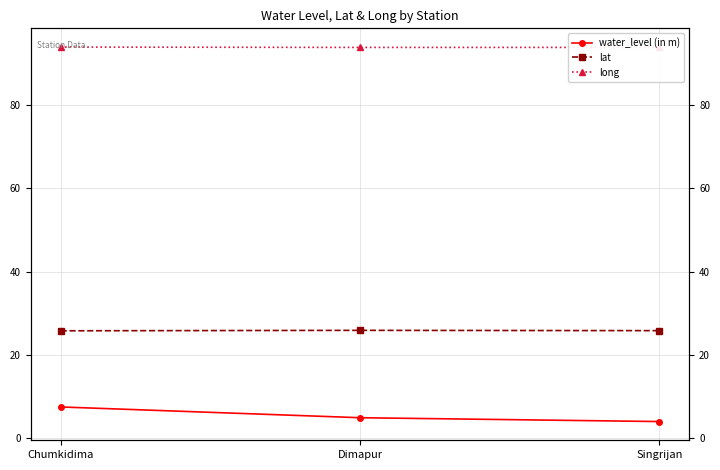

What value does the lat series have at Singrijan?

25.8